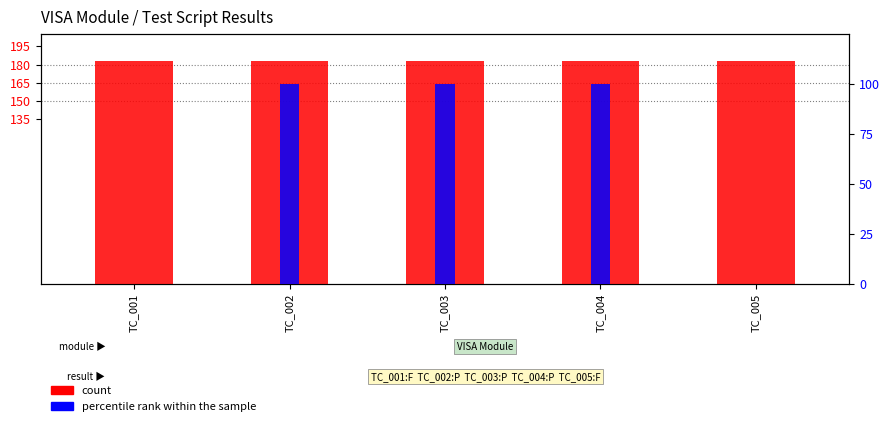

What is the spread (max minus min) of values at TC_001?

183